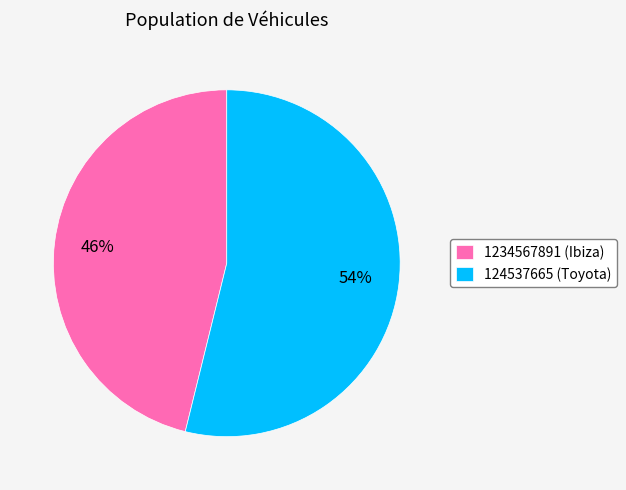

What is the ratio of the value at 124537665 to the value at 1234567891?

1.2